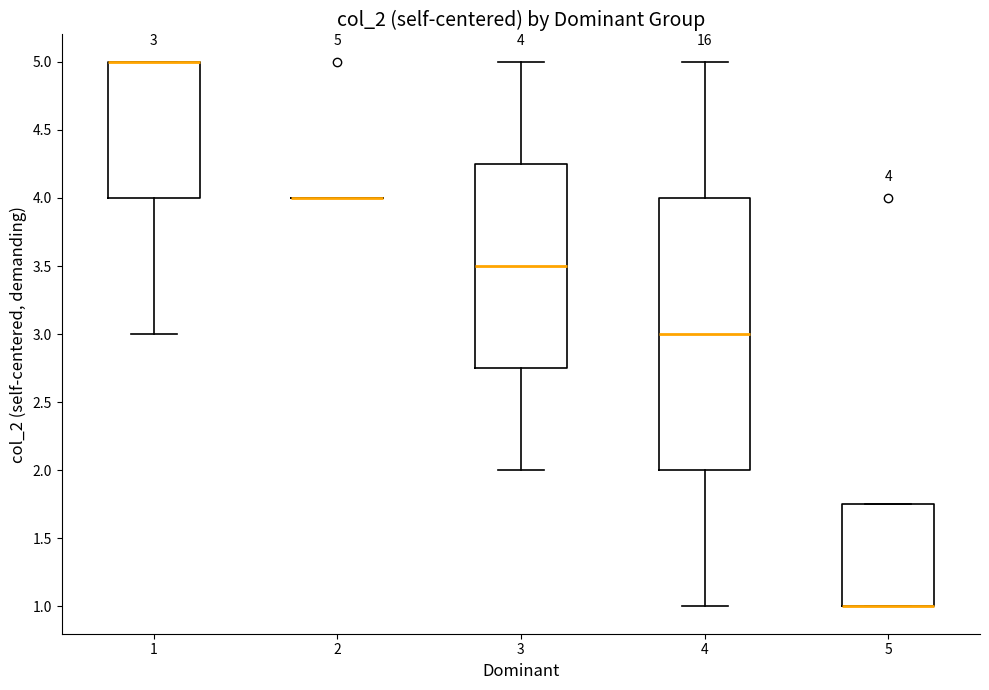

Which box is the tallest, from its lower edge to its upper edge?

4